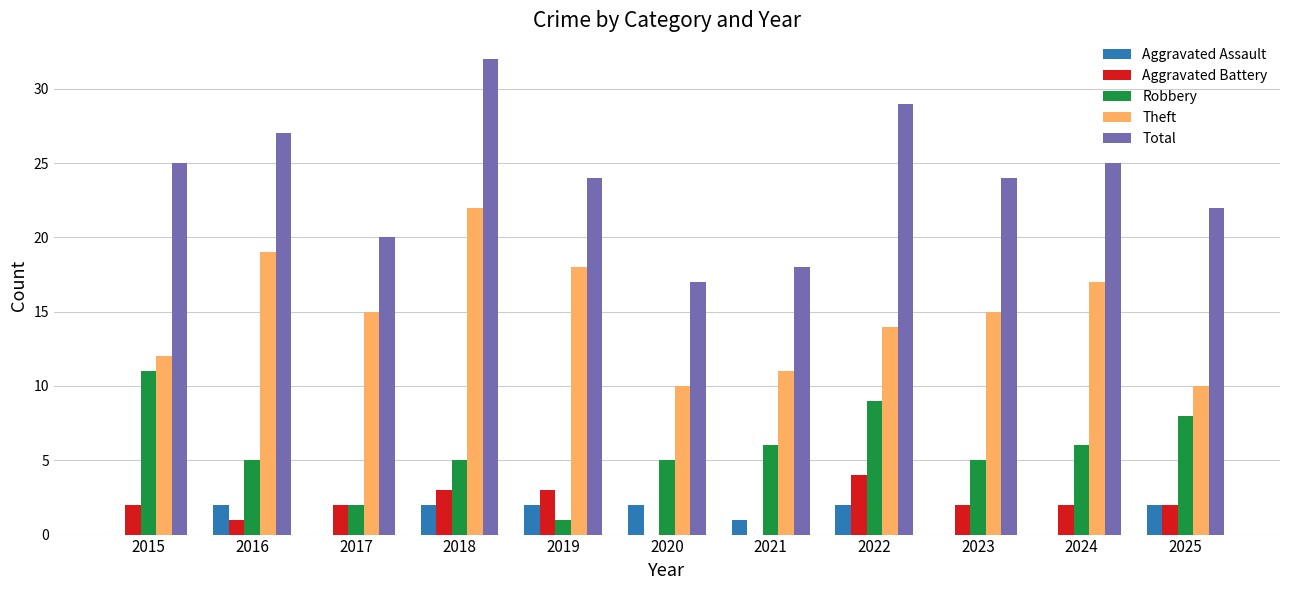

At which label does Aggravated Battery reach its peak?

2022